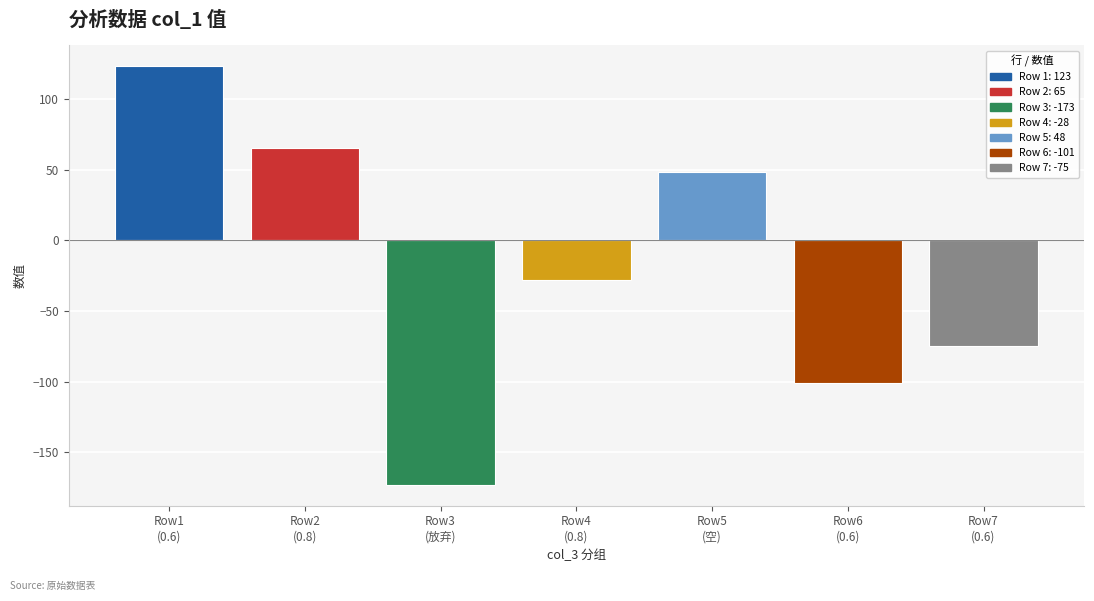

What is the maximum value shown in the chart?

123